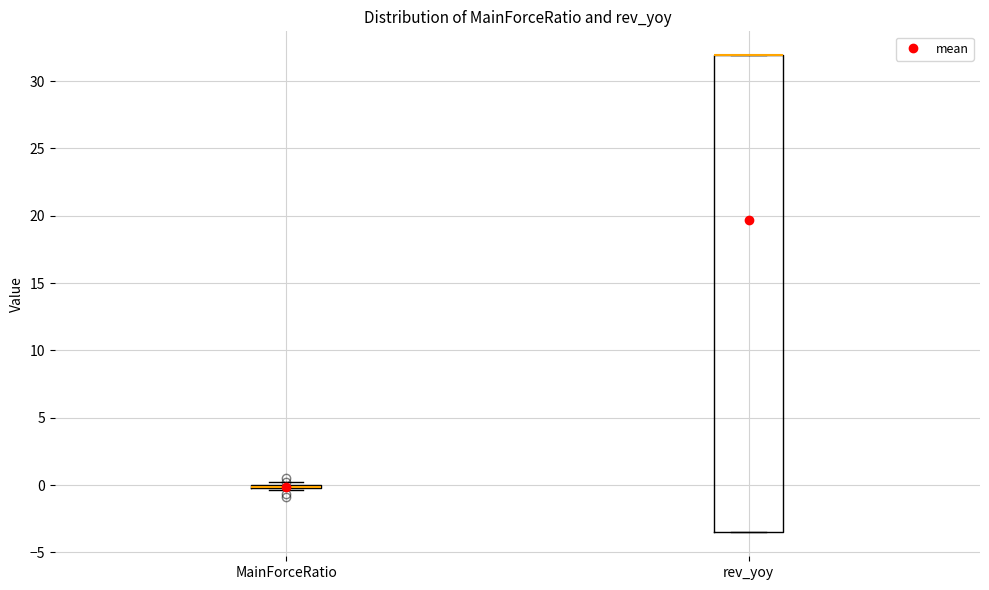

Reading left to right, transcribe this box plot: for each box, give where its median line is, the range the box spans, and where its two whiskers end, as read against the y-axis. The values are not printed on the chart, so give them approximately, as read against the axis.

MainForceRatio: box collapsed to a line at 0.0, whiskers -0.5 to 0.0
rev_yoy: median 32.0 (drawn on the box's upper edge), box -3.5 to 32.0, whiskers -3.5 to 32.0